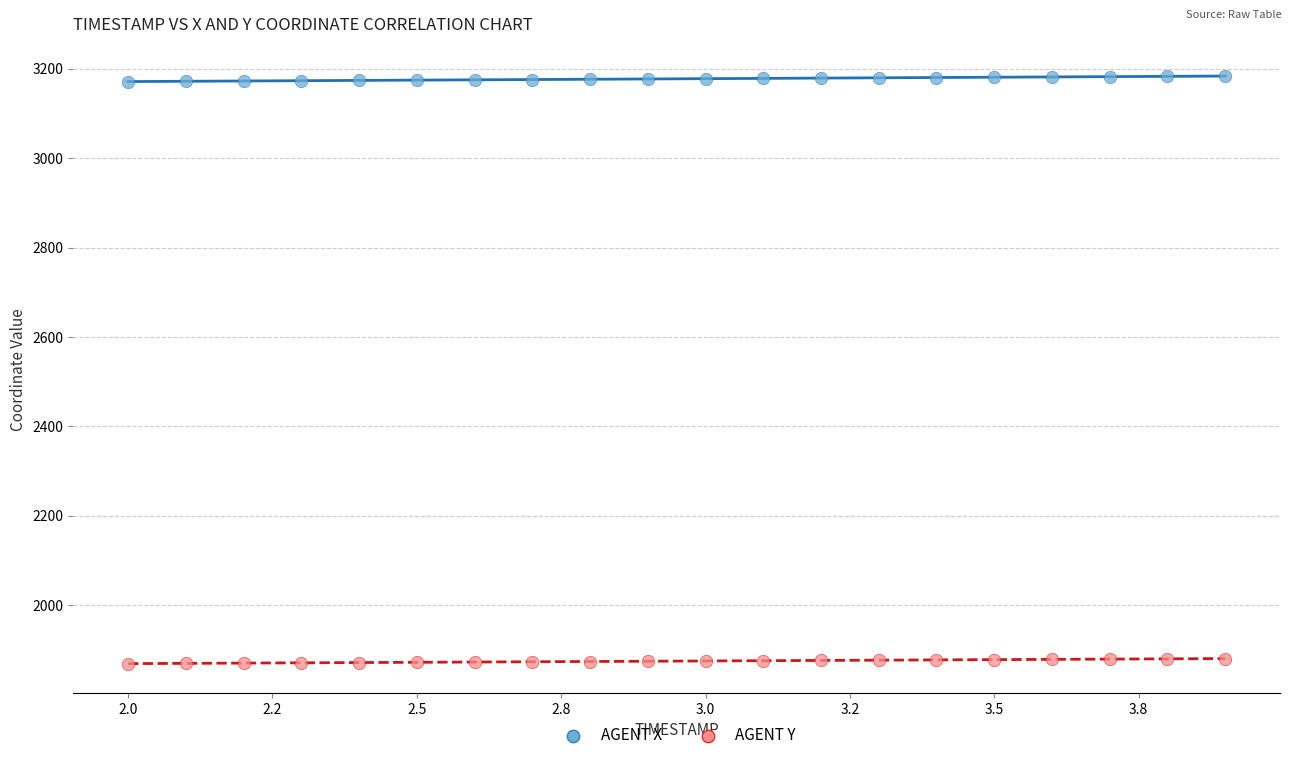

What is the X range (max minus min) for the scatter plot?

1.9